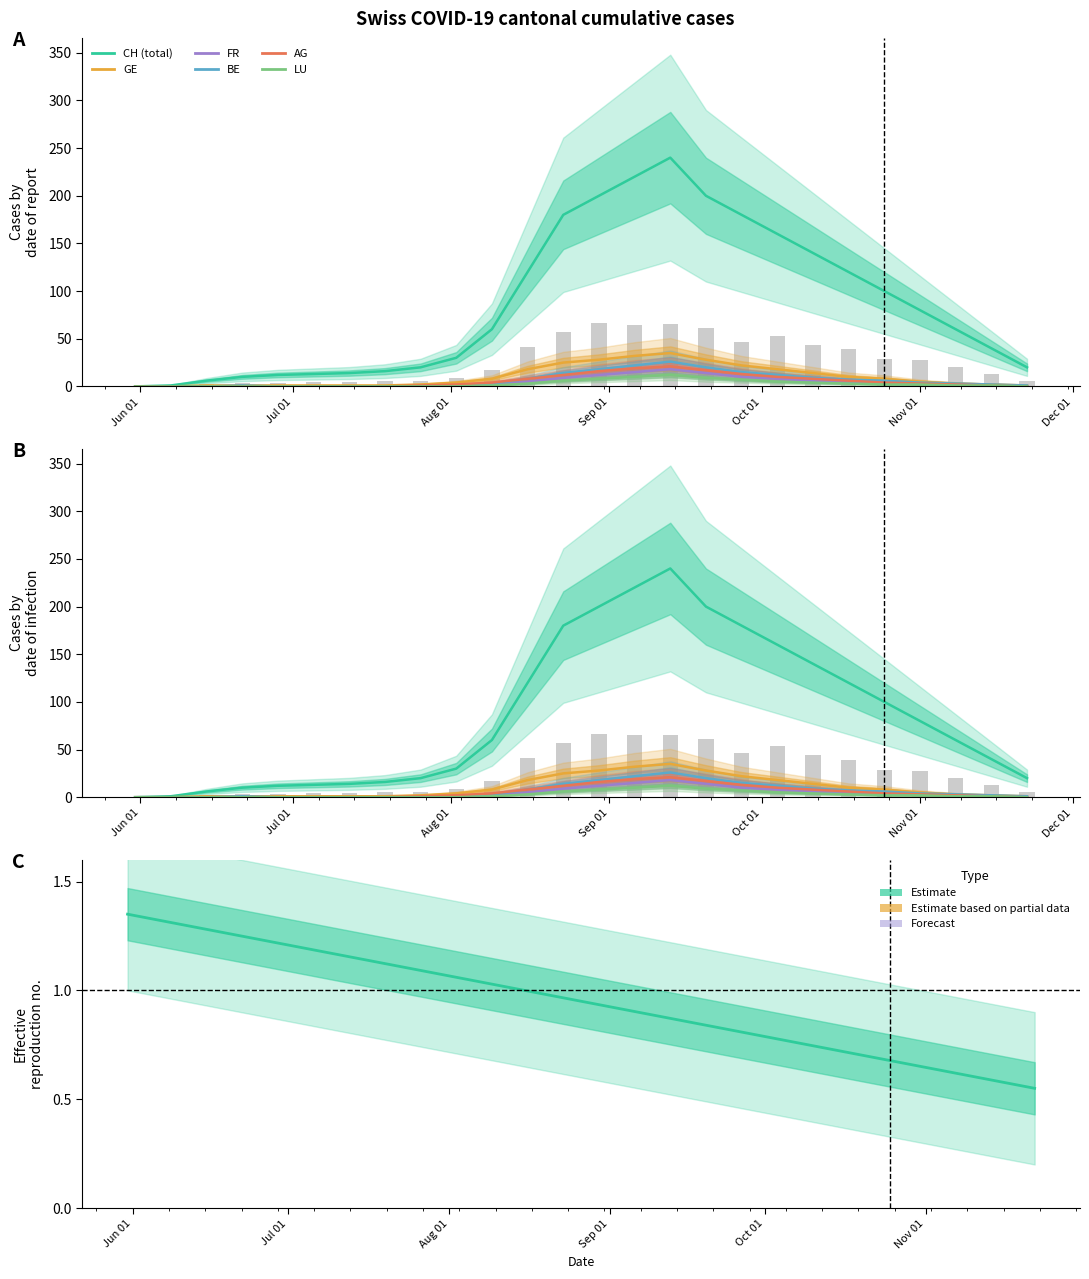

How many values in AG are above zero?

24